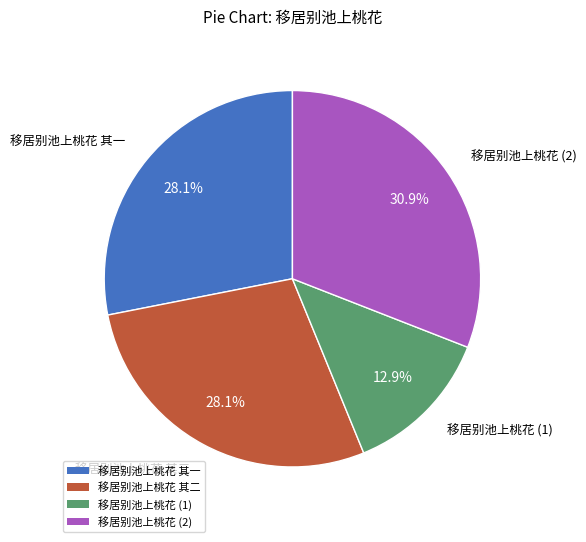

Is there any slice that represents more than half of the pie?

No